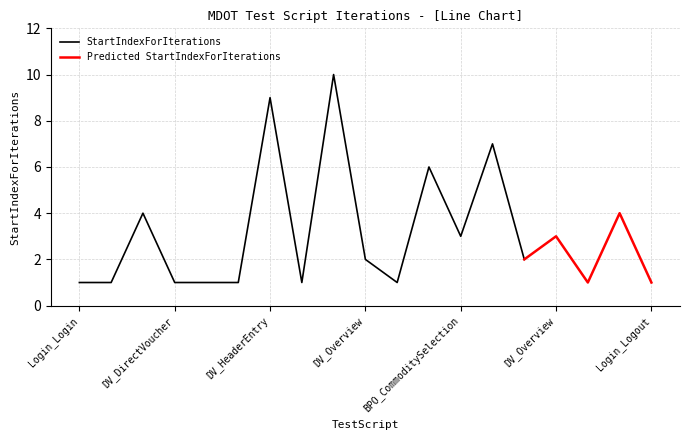

The StartIndexForIterations series shows 3 at DV_Overview. True or false?

False